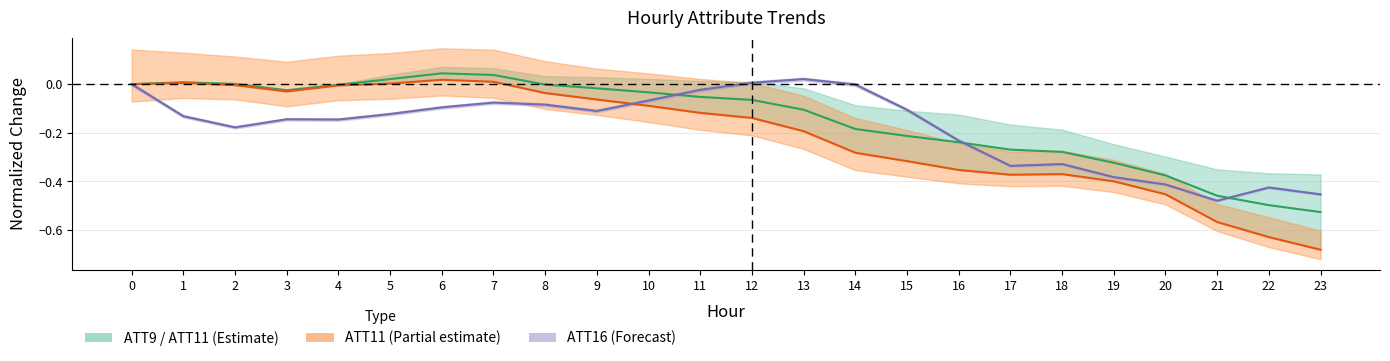

Rank the series by their average value, from lowest to highest.

ATT11 center, ATT16 center, ATT9 center